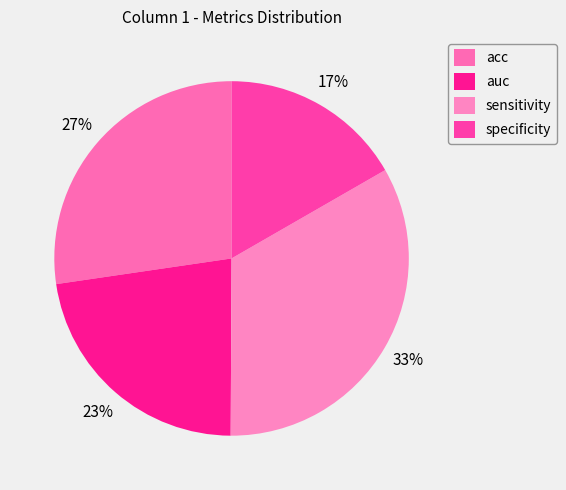

True or false: acc accounts for 16% of the total.

False